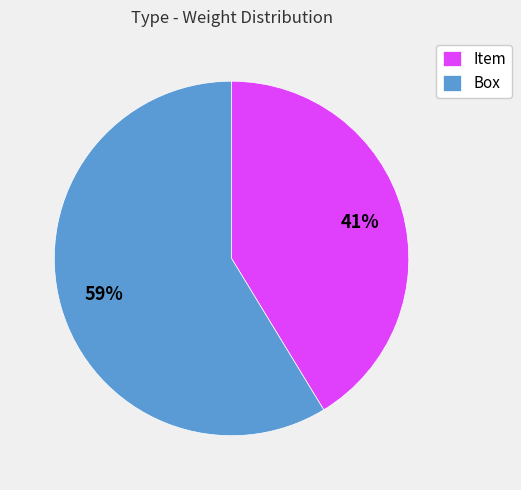

To the nearest percent, what percentage of the pie is Box?

59%